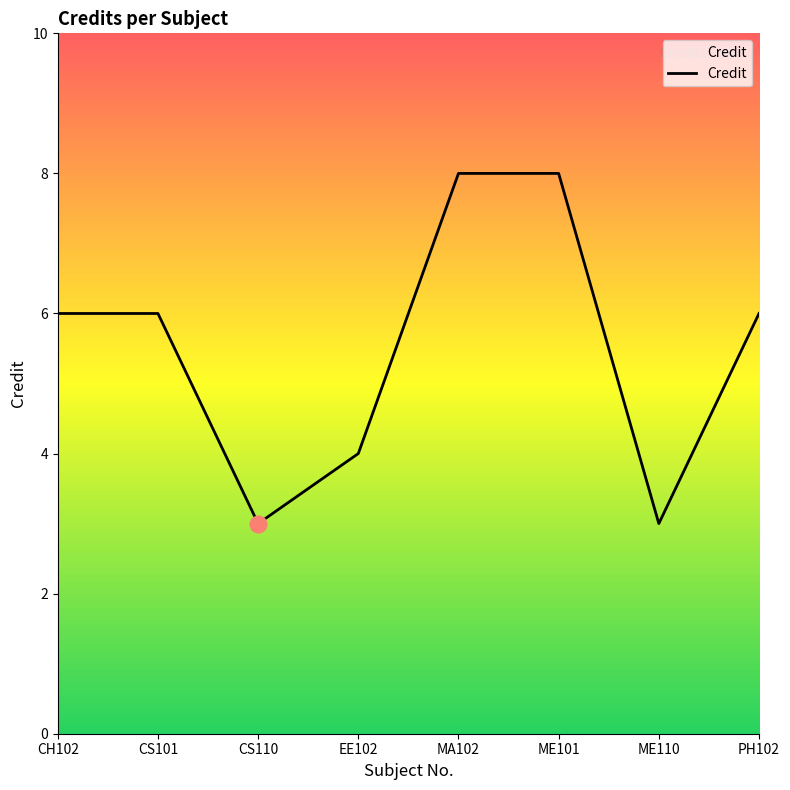

The chart shows a value of 4 at EE102. True or false?

True